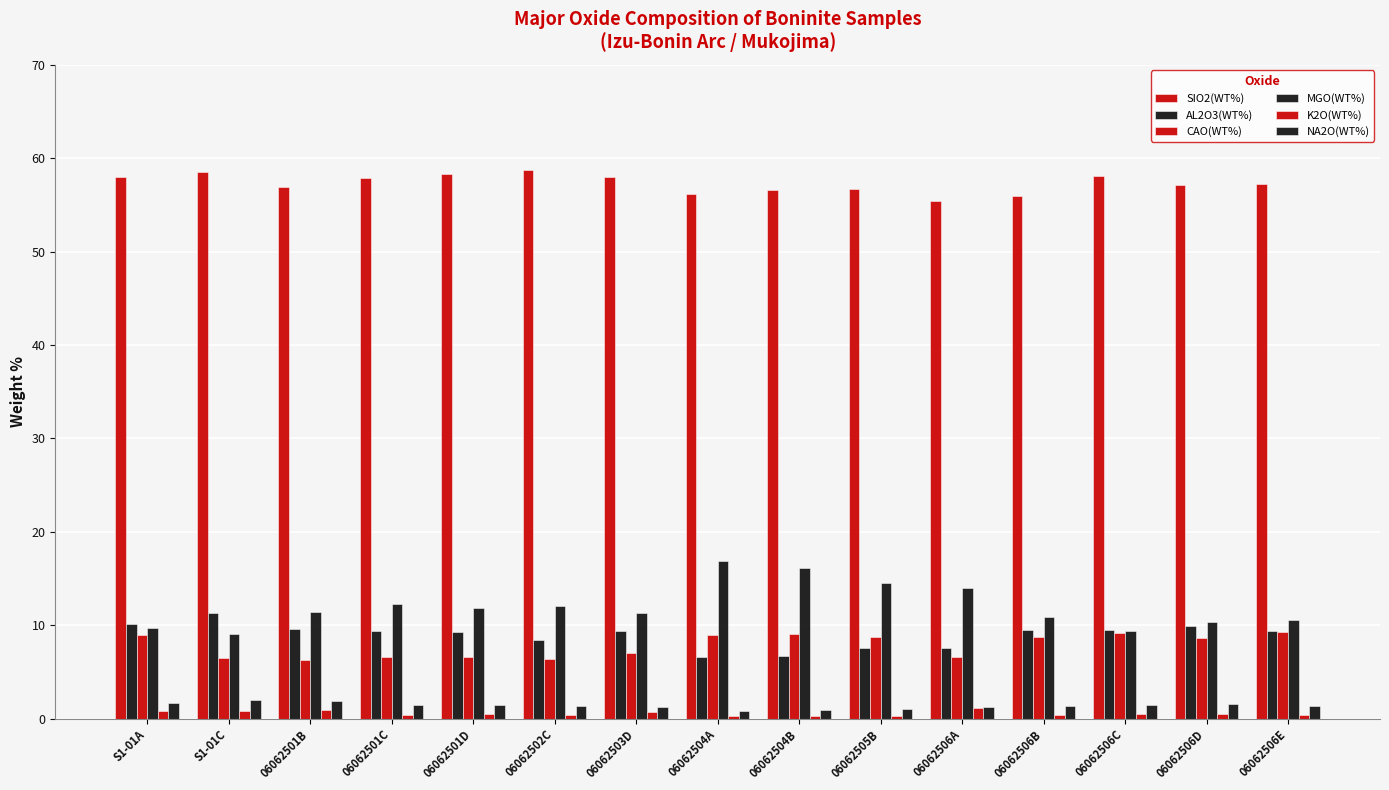

Are the bars grouped side by side (vs. stacked)?

Yes